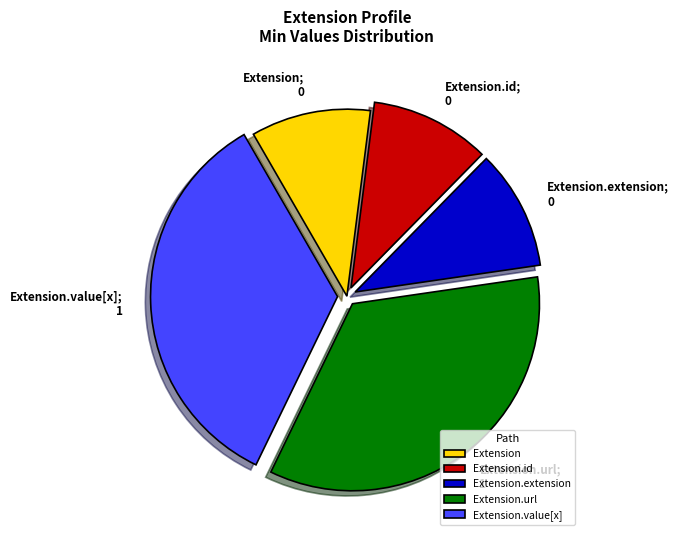

Is Extension the majority of the pie?

No